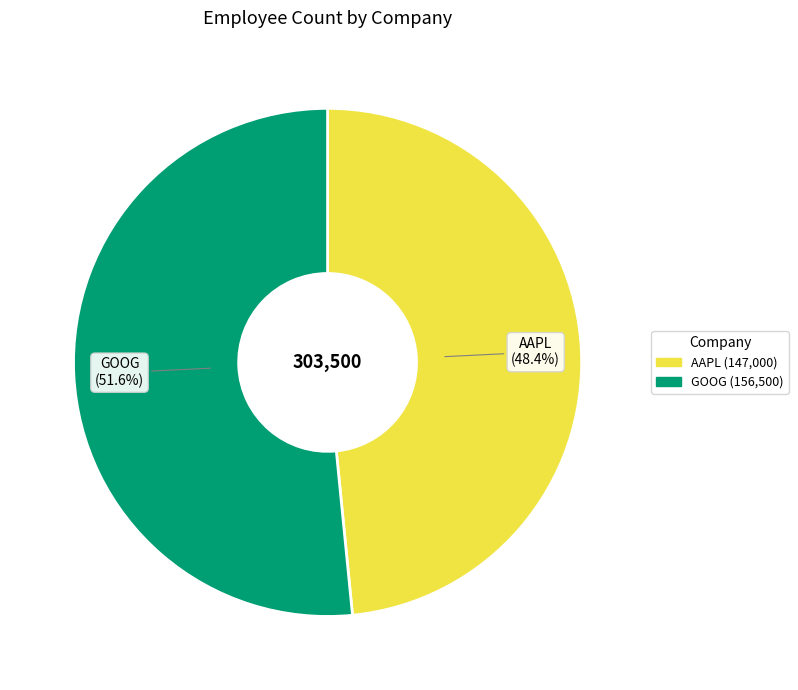

To the nearest percent, what is the average slice percentage?

50%